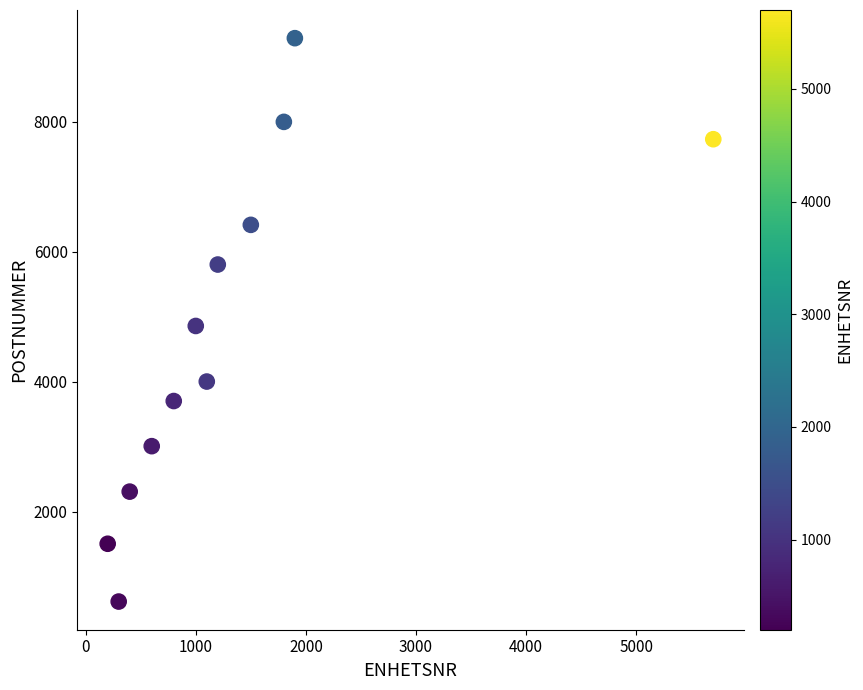

What is the range of X values (max minus min)?

5500